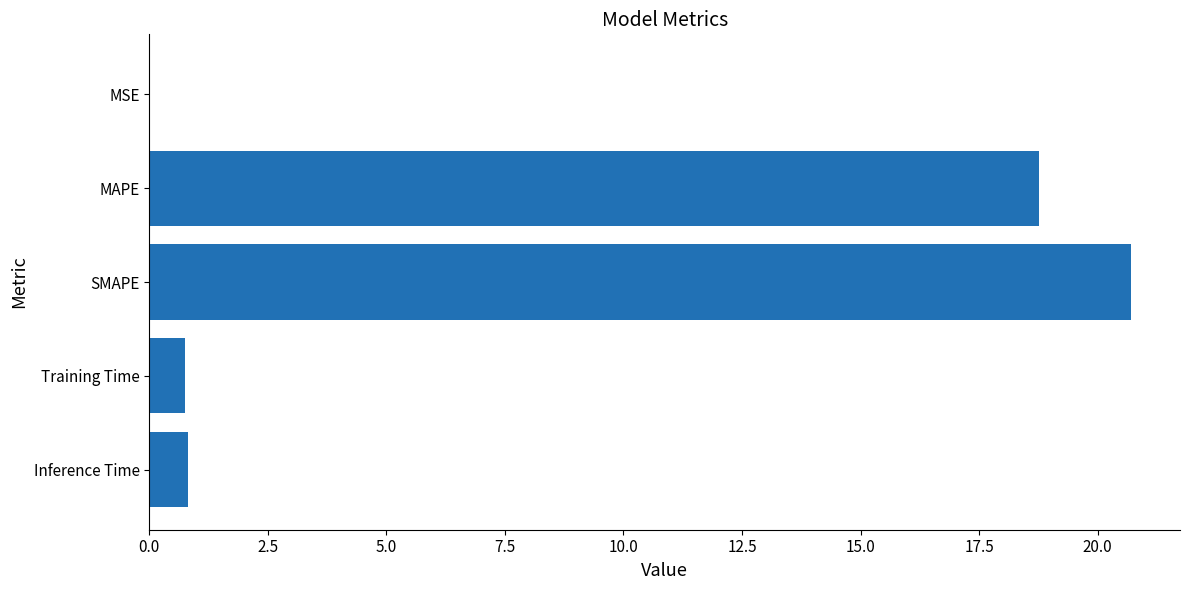

Is it true that the value at Training Time is 0.8?

True